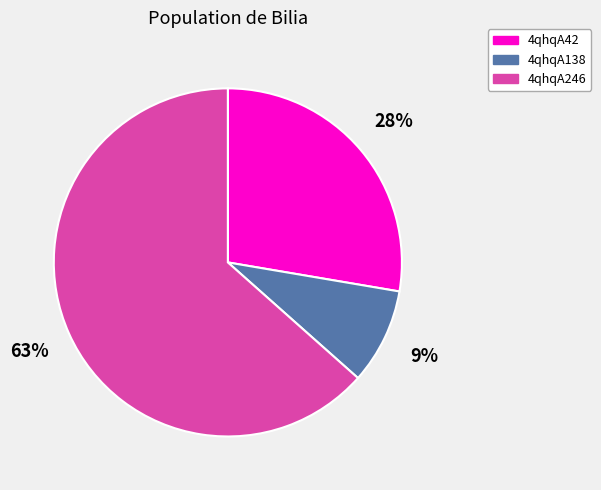

What is the largest slice in the pie chart?

4qhqA246